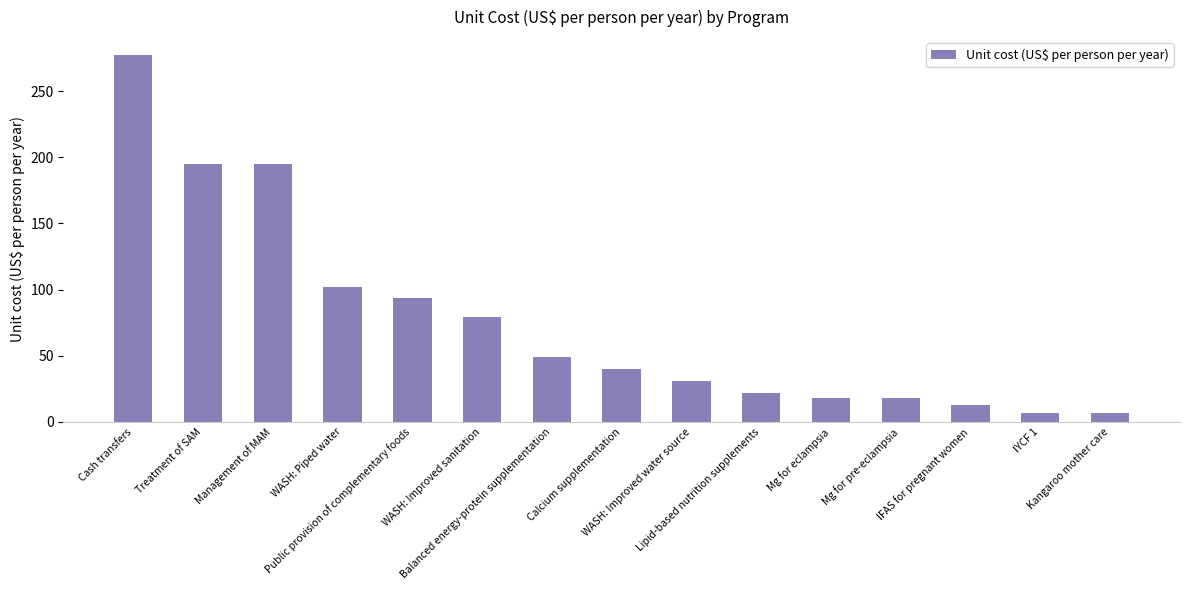

What is the sum of the values at WASH: Piped water and IFAS for pregnant women?

114.8